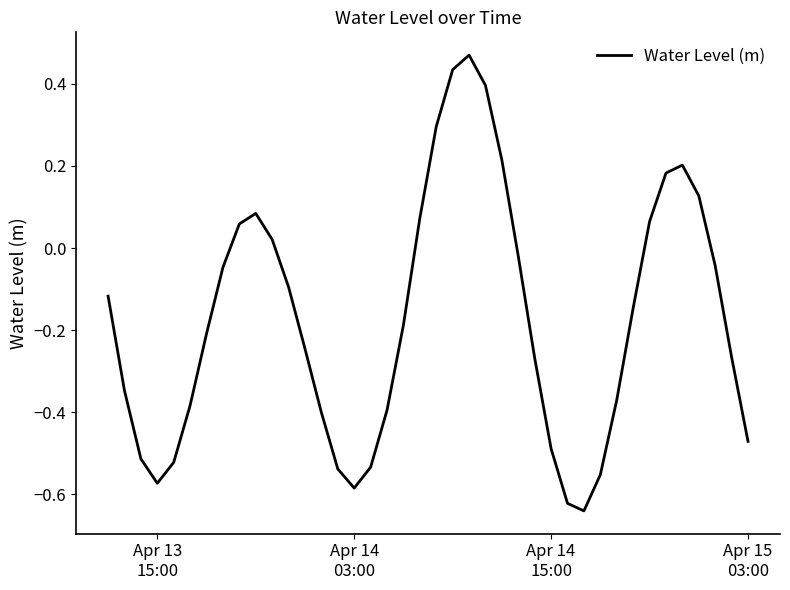

How many lines are shown in the chart?

1